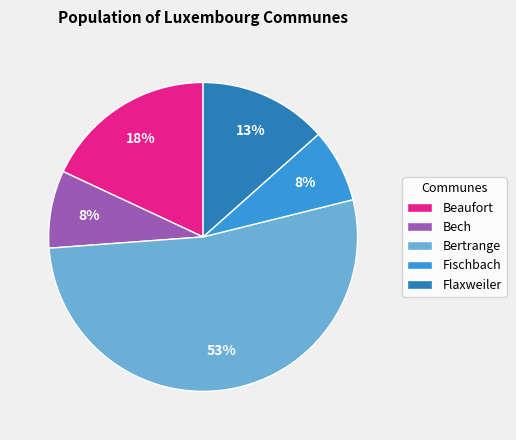

Combined, do Fischbach and Flaxweiler account for over 50%?

No